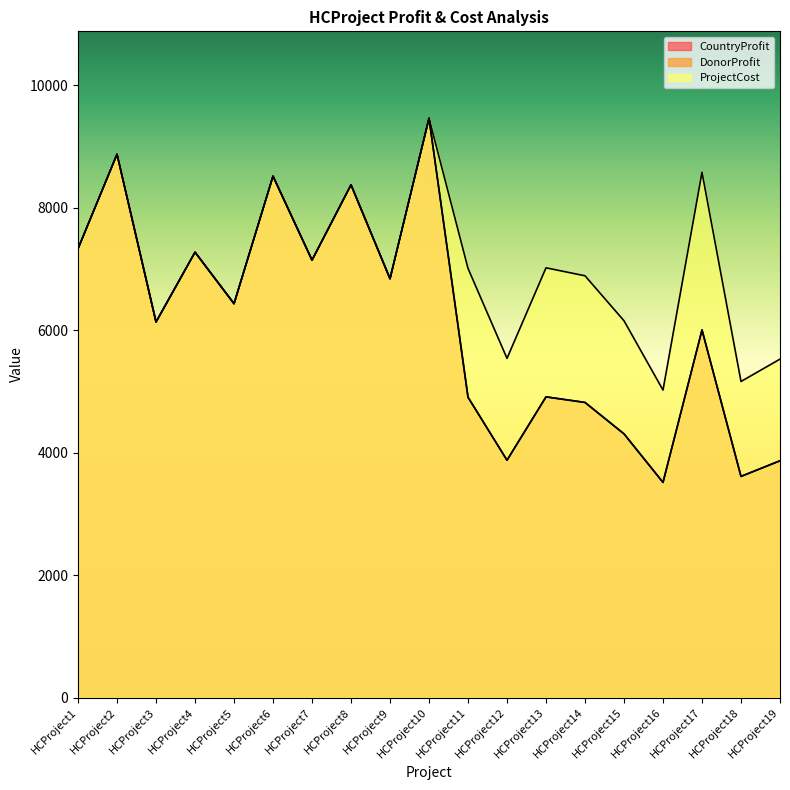

Which series changed the most between HCProject8 and HCProject18?

CountryProfit